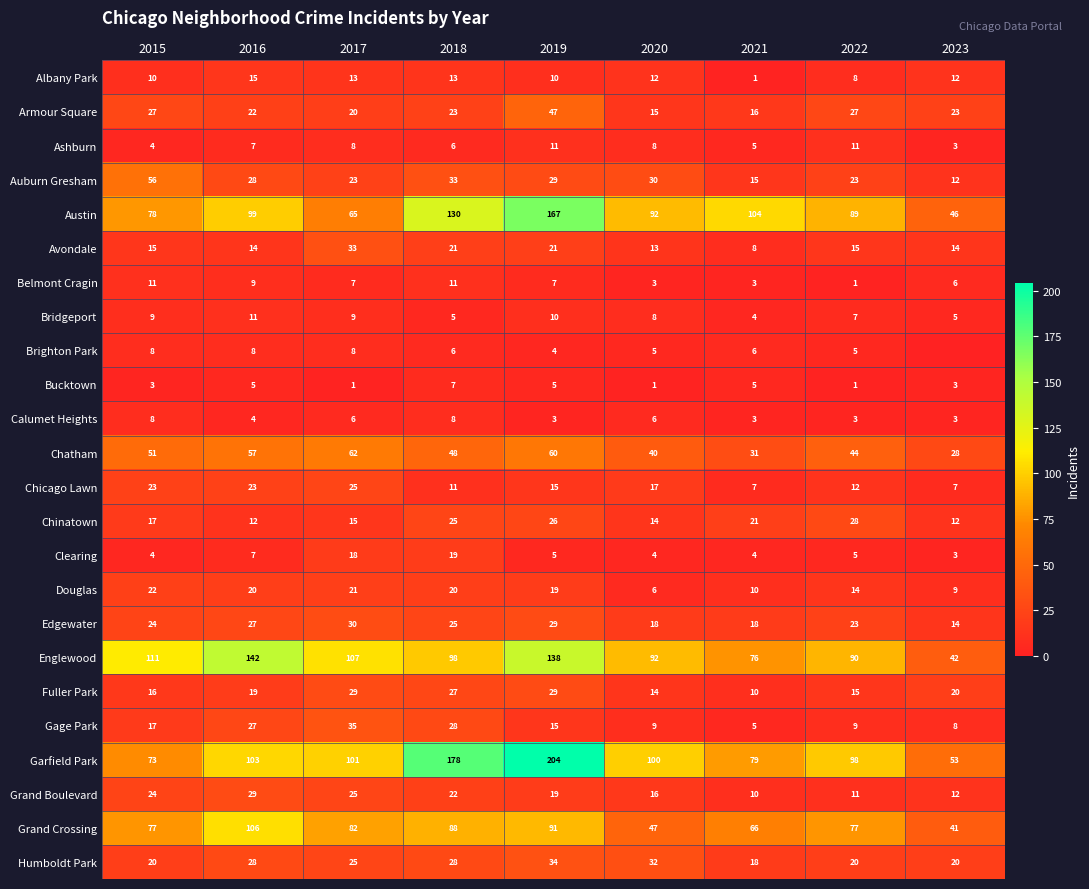

Is it true that Avondale equals 14 at 2016?

True